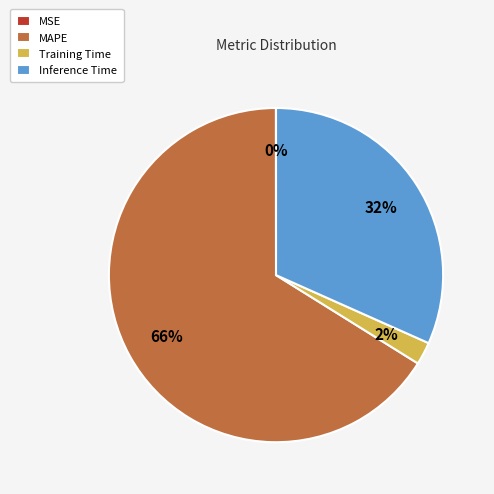

To the nearest percent, what is the average slice percentage?

25%